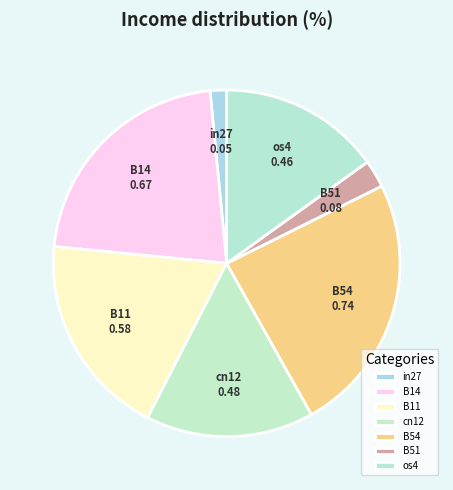

True or false: cn12 accounts for 22% of the total.

False